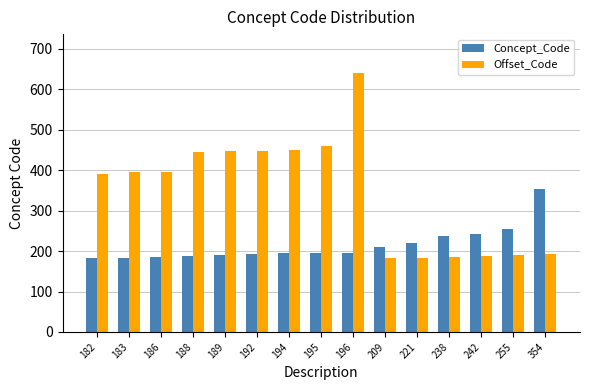

Does the chart contain any negative values?

No